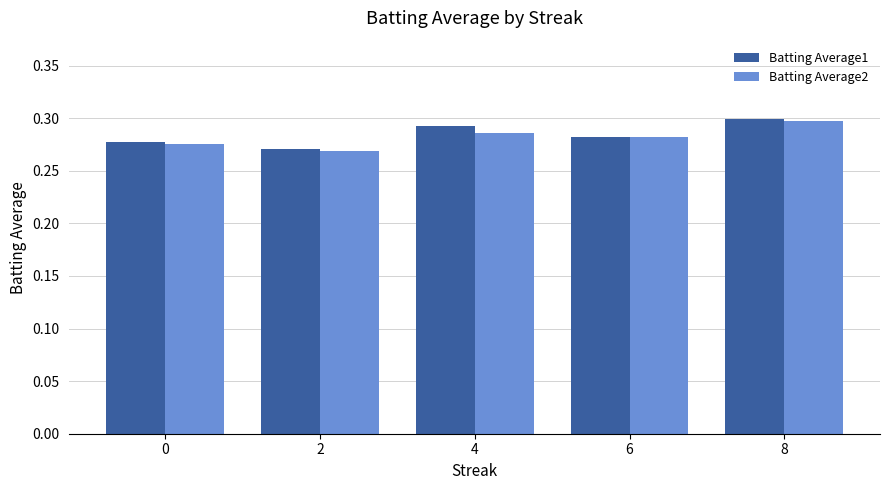

What is the sum of the Batting Average2 values at 8 and 6?

0.6